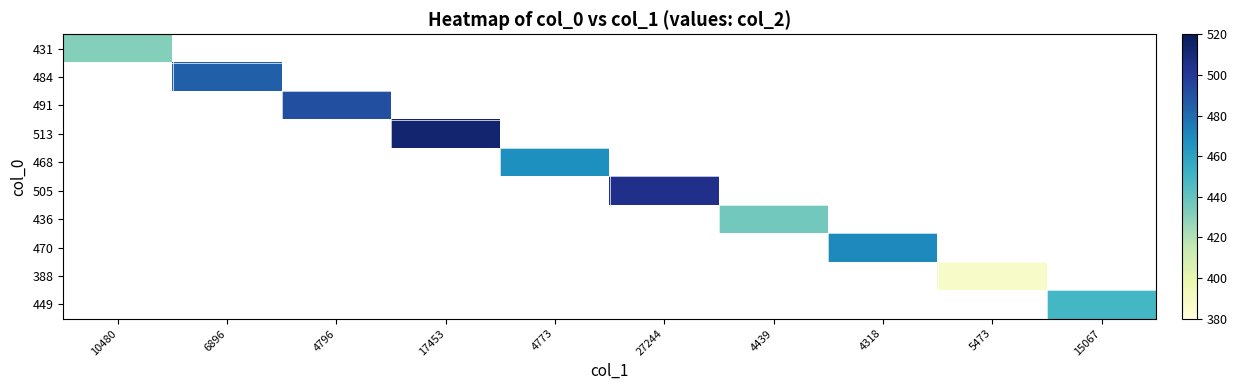

Is the value of 484 at 4773 greater than the value of 436 at 27244?

No